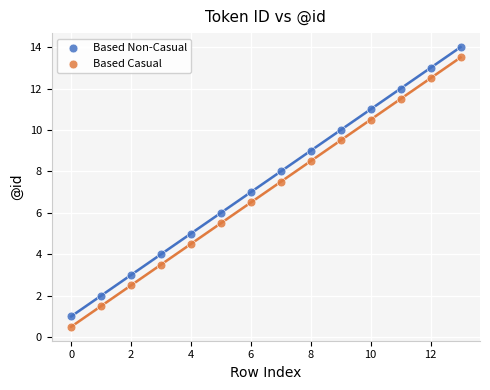

Which series contains the highest Y value?

Based Non-Casual